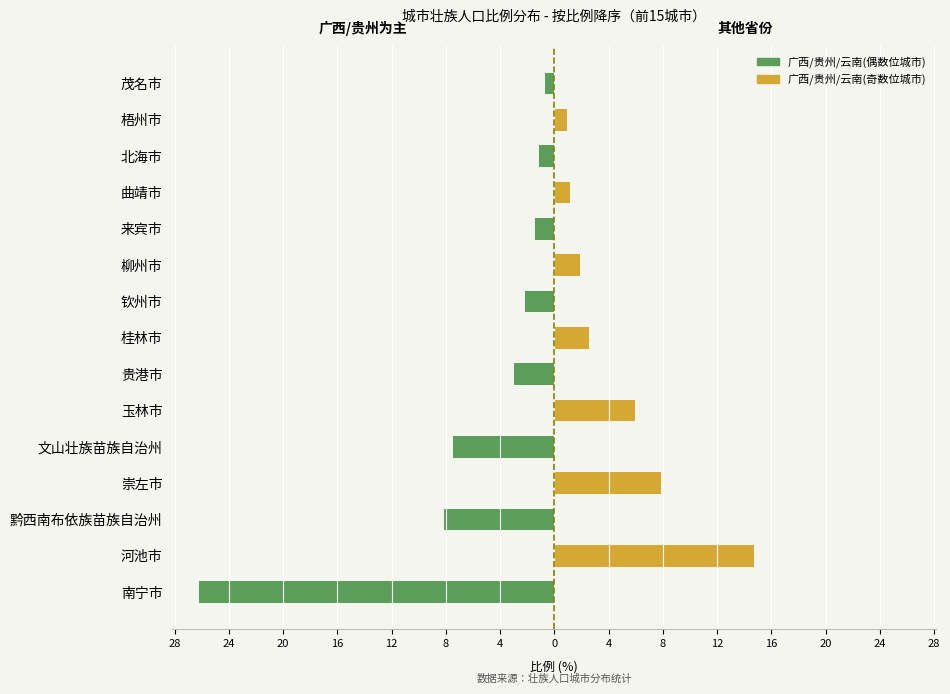

The value of 广西/贵州/云南(偶) at 黔西南布依族苗族自治州 is 0.0. True or false?

True